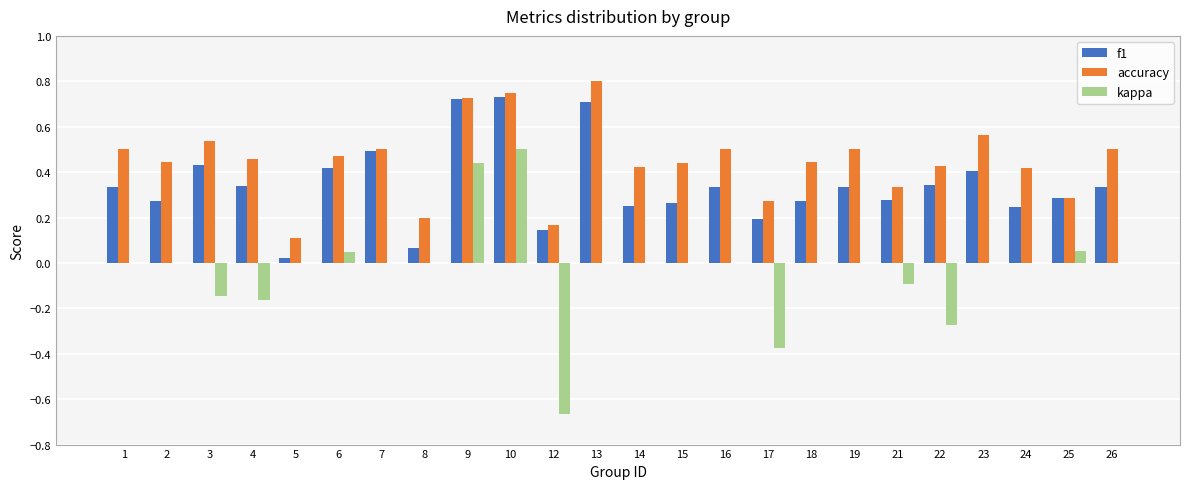

Which label corresponds to the largest value in the chart?

13